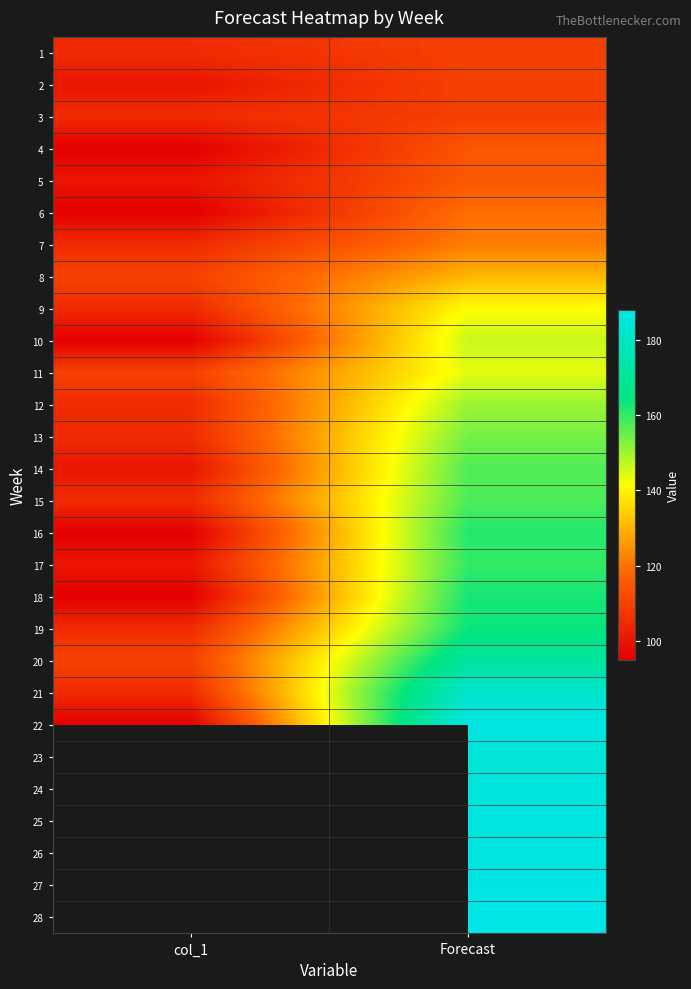

True or false: 21 has a value of 311.4 at Forecast.

False